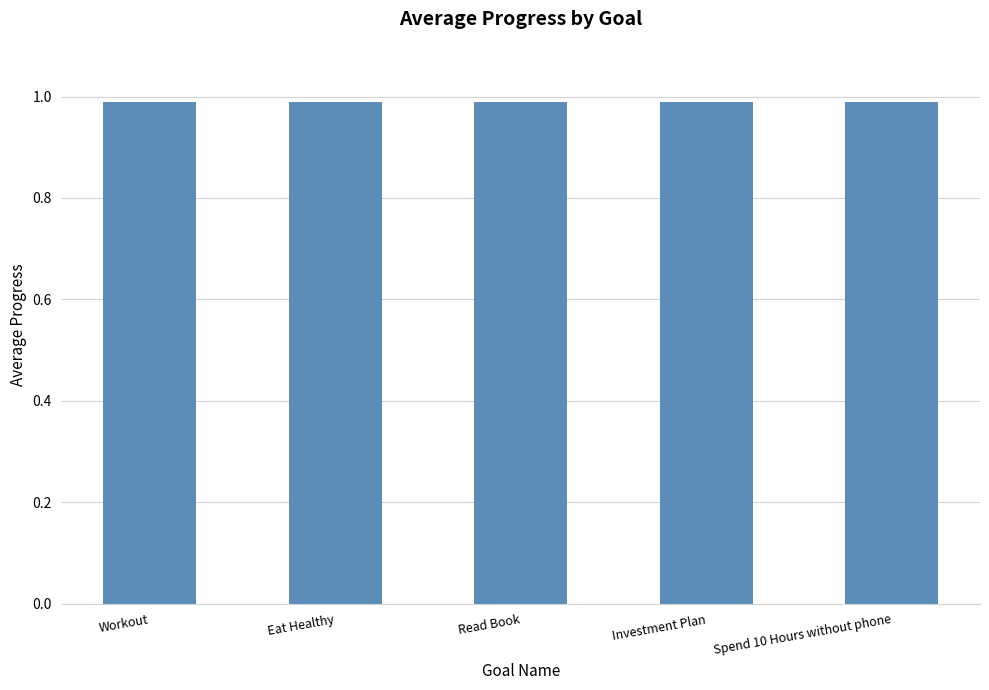

What is the smallest value displayed?

1.0